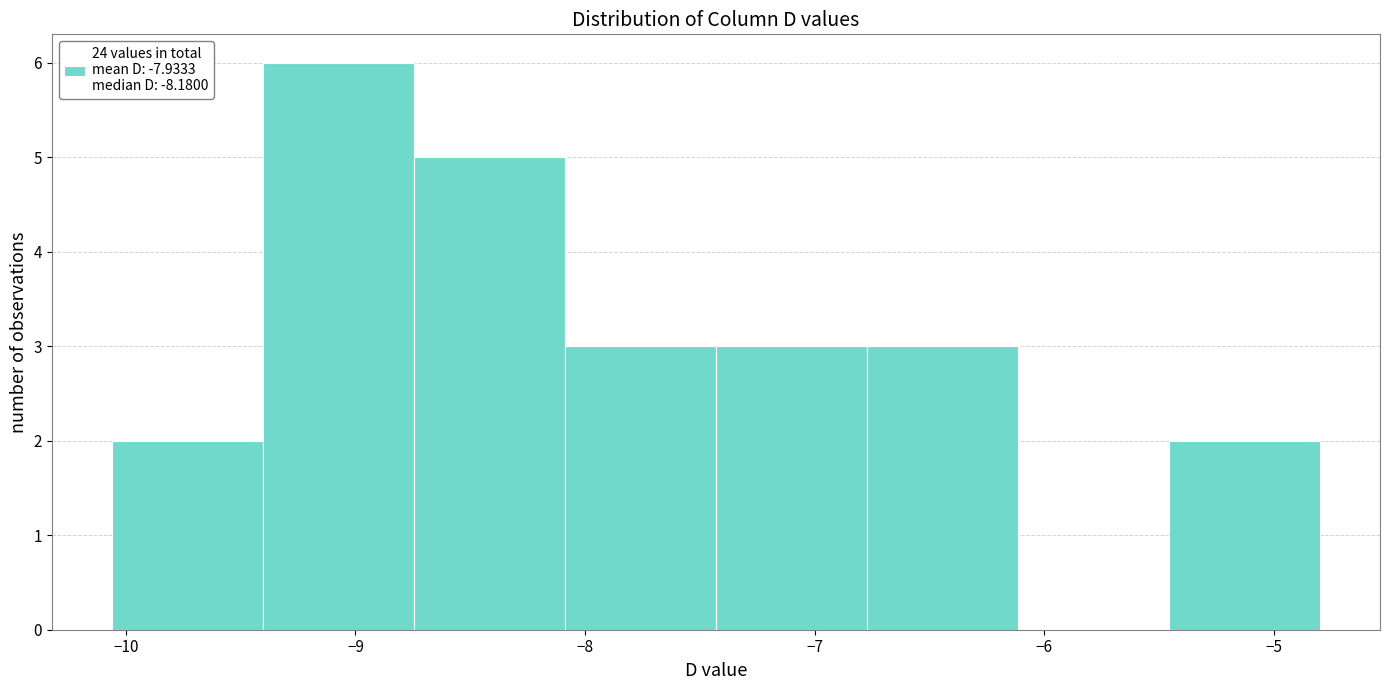

Which range on the x-axis has the tallest bar?

-9.4 to -8.7